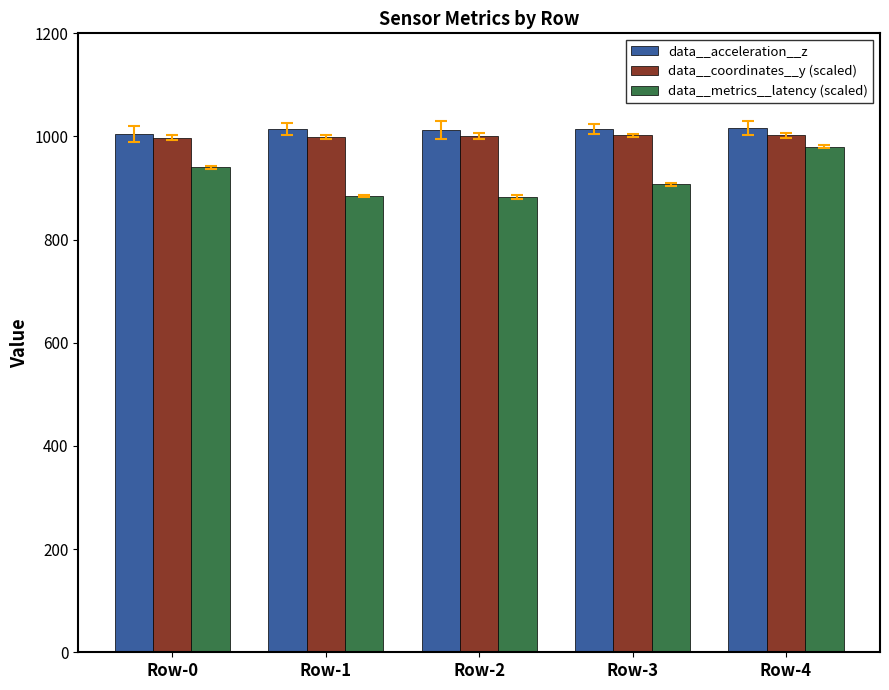

The value of data__acceleration__z at Row-4 is 244.4. True or false?

False